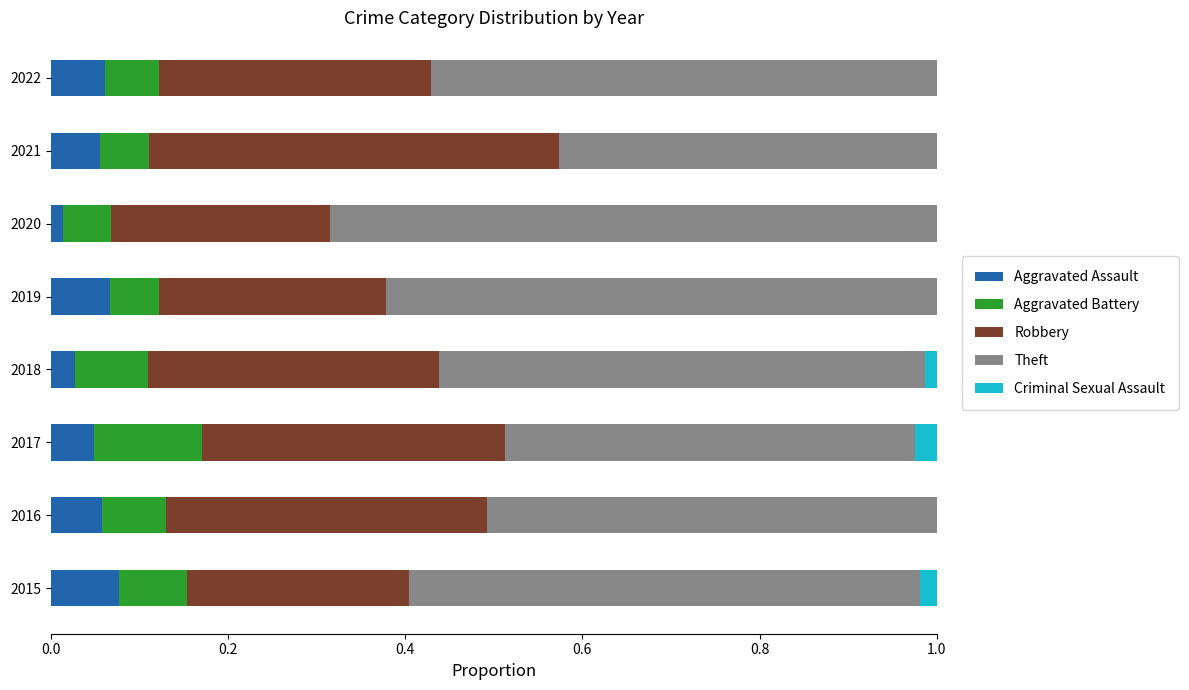

Count the Aggravated Battery values in the range 0 to 1.

8